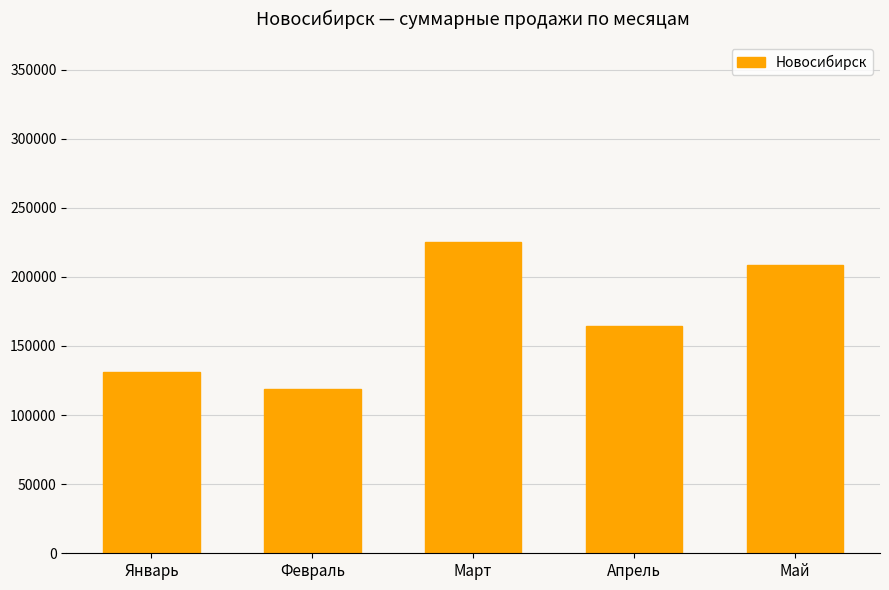

What is the change in value from Март to Апрель?

-60553